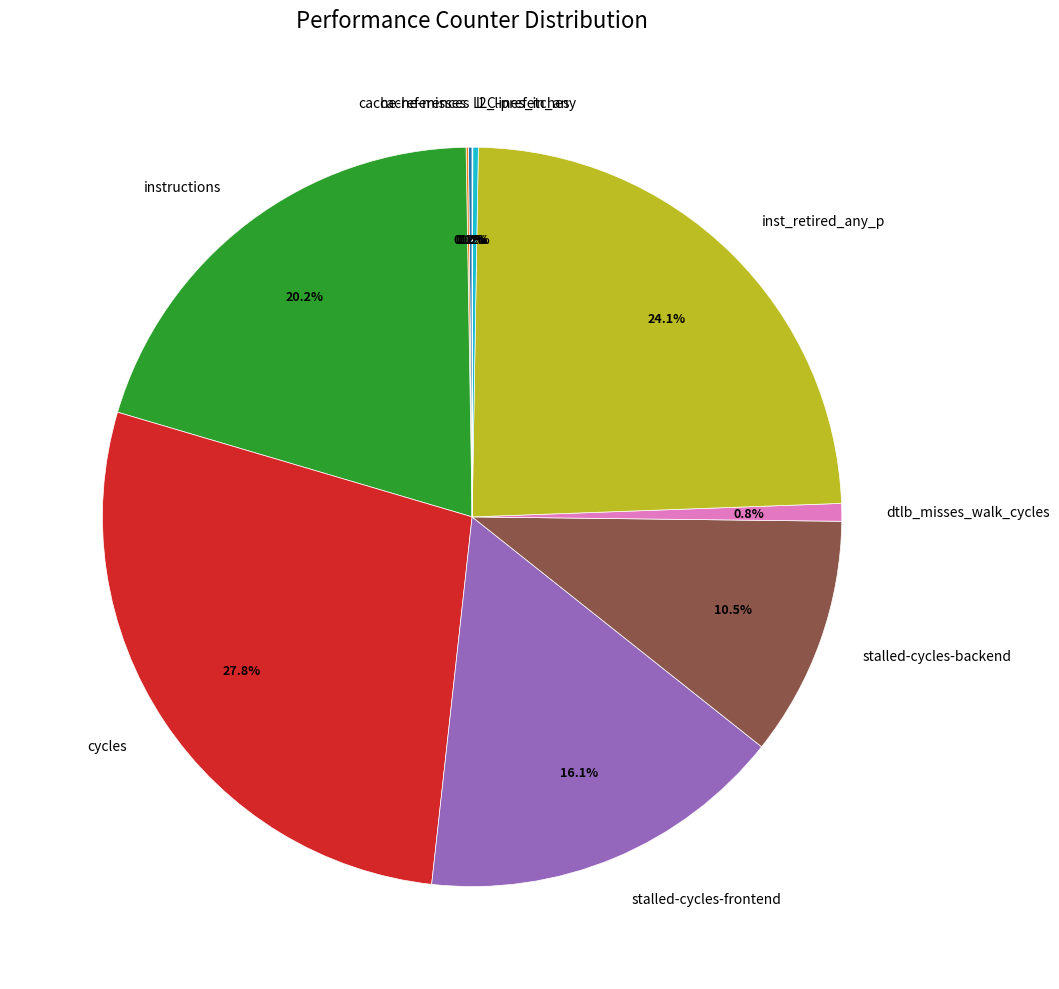

Between stalled-cycles-frontend and cycles, which is larger?

cycles